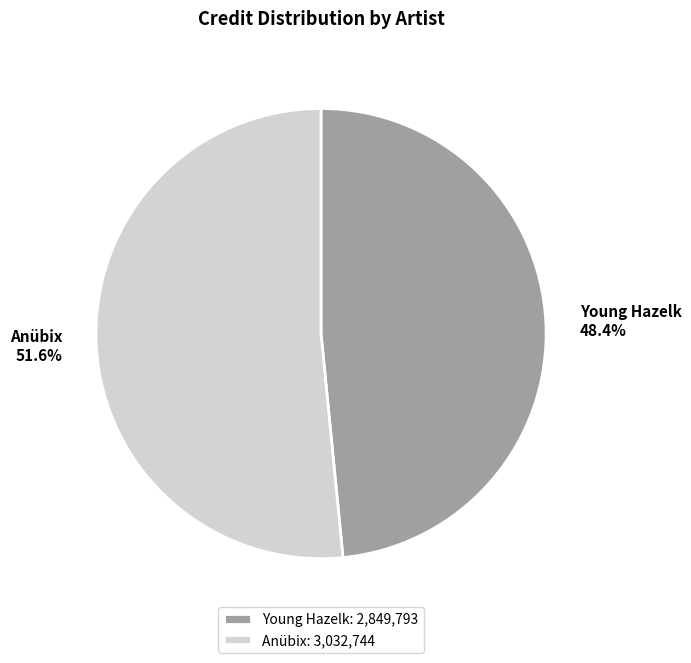

To the nearest percent, what portion does Young Hazelk represent?

48%